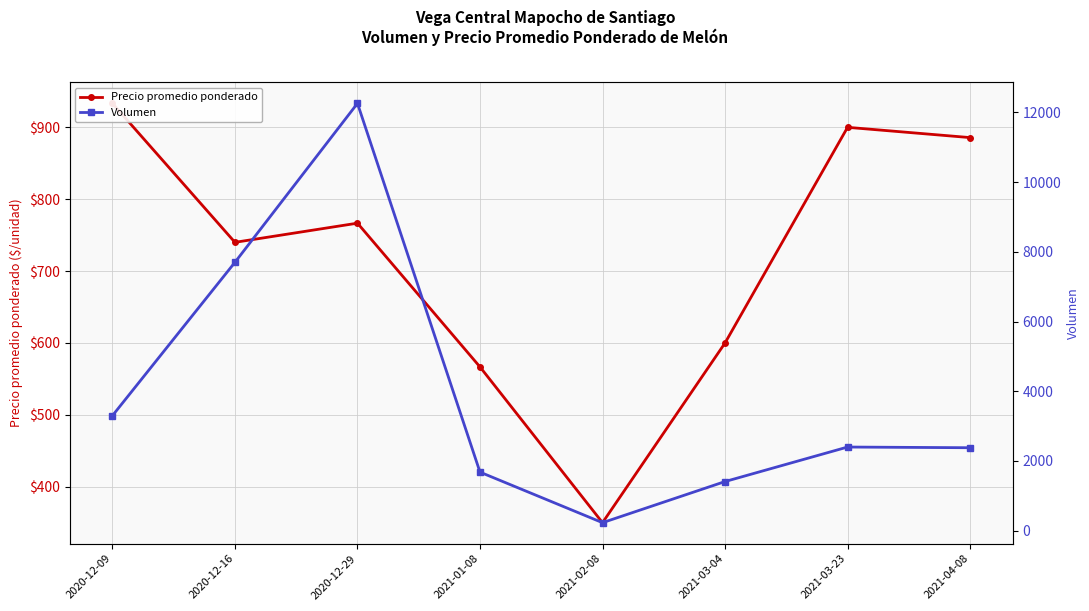

How many lines are shown in the chart?

2